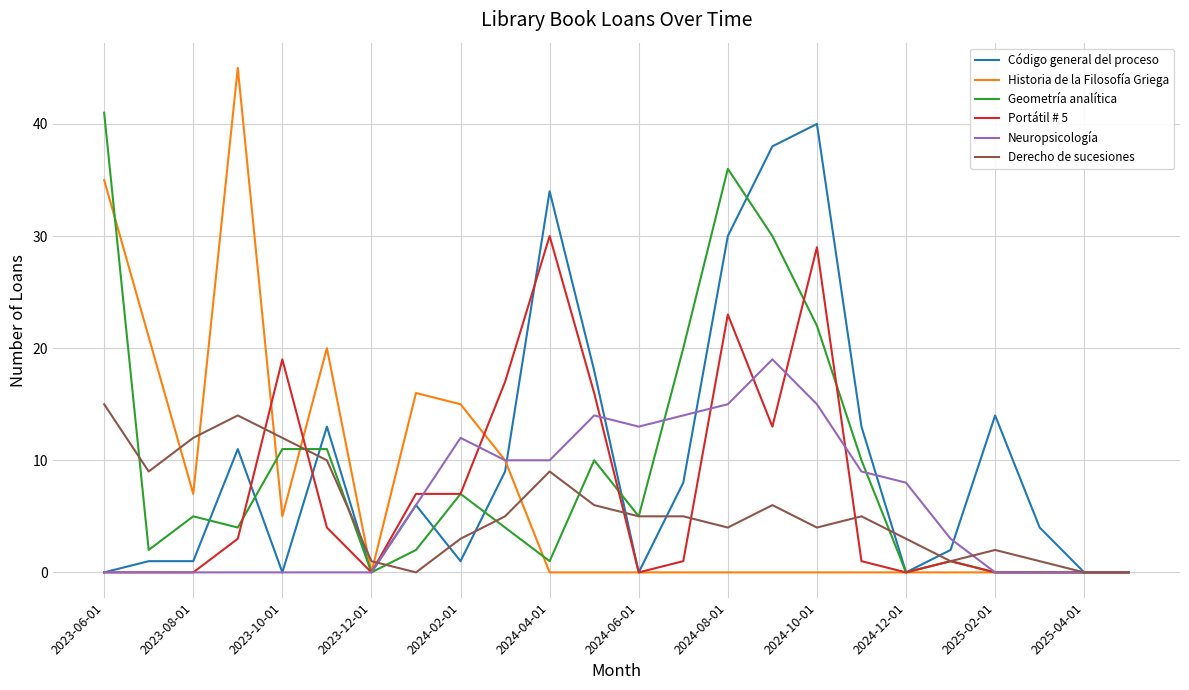

Which series has the largest range (max minus min)?

Historia de la Filosofía Griega